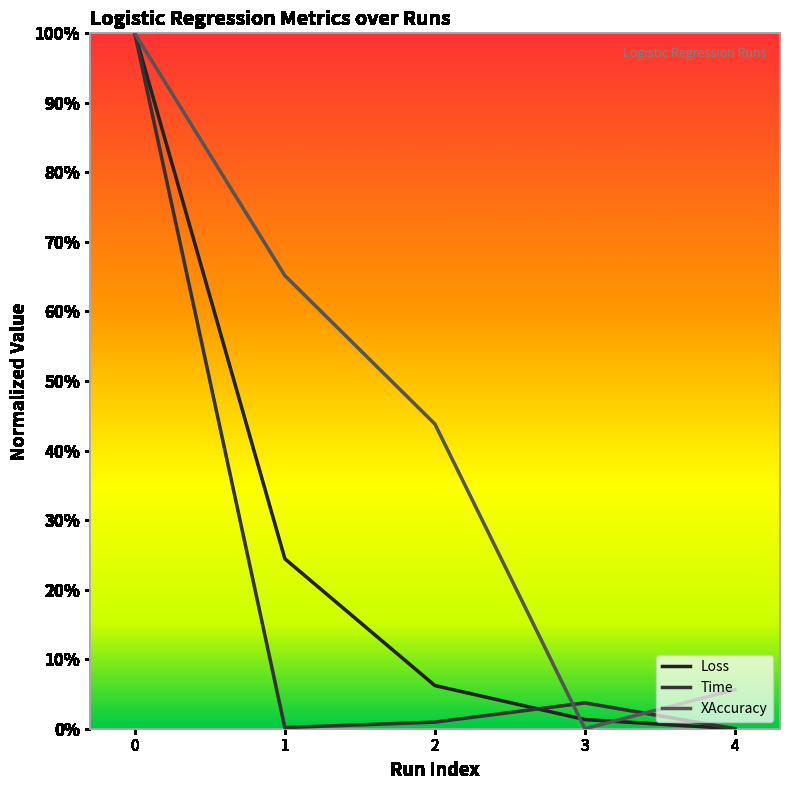

Rank the series by their maximum value, from highest to lowest.

Loss, Time, XAccuracy